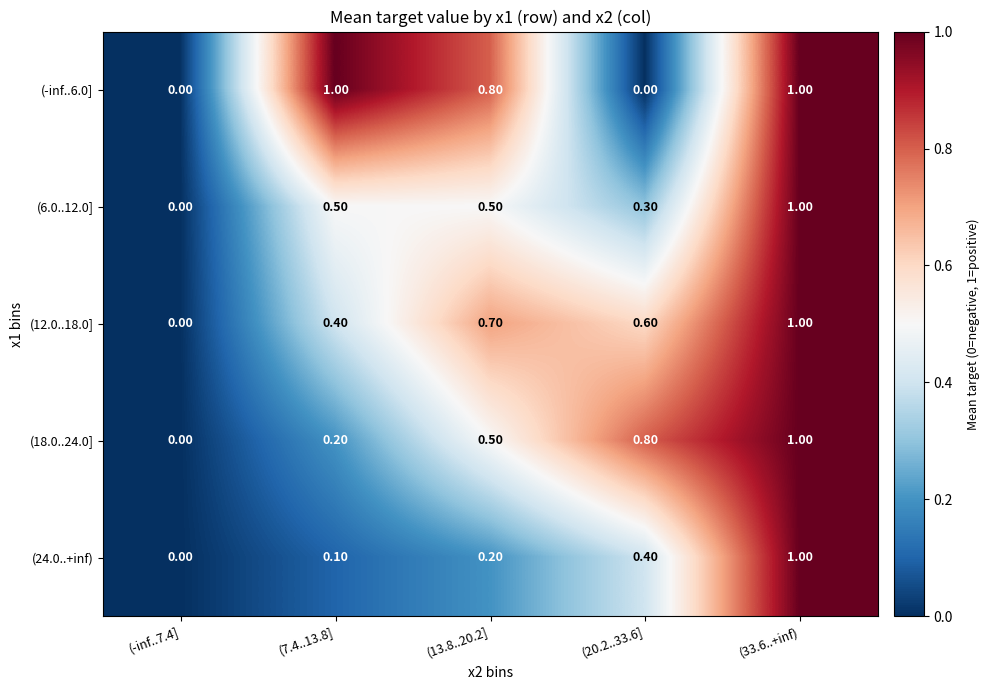

What is the sum of all (12.0..18.0] values?

2.7